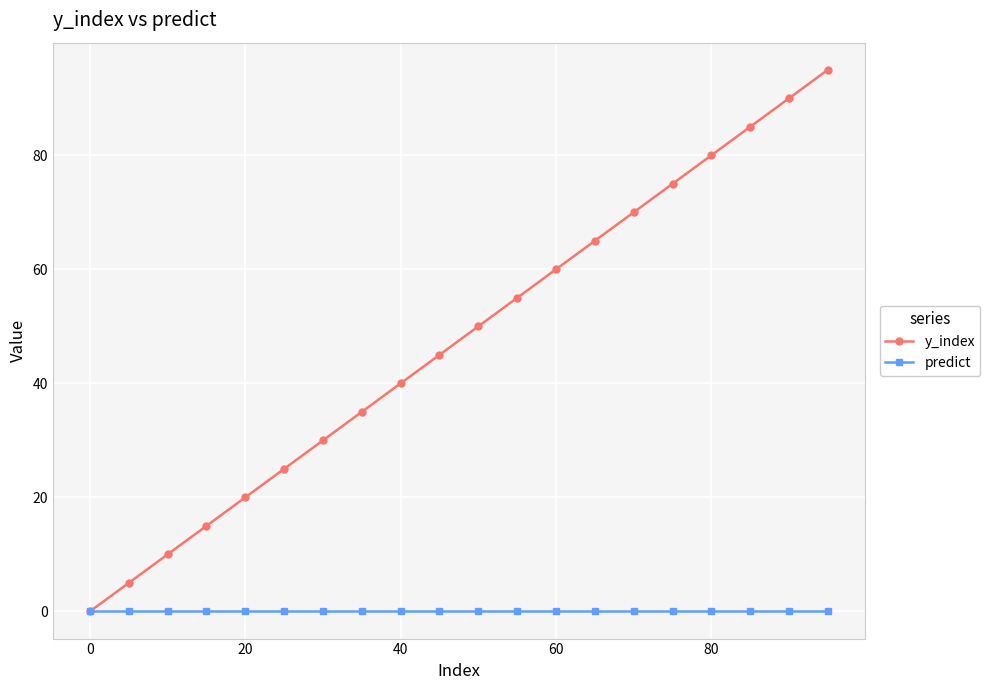

True or false: y_index has more than 2 points higher than both neighbors.

False